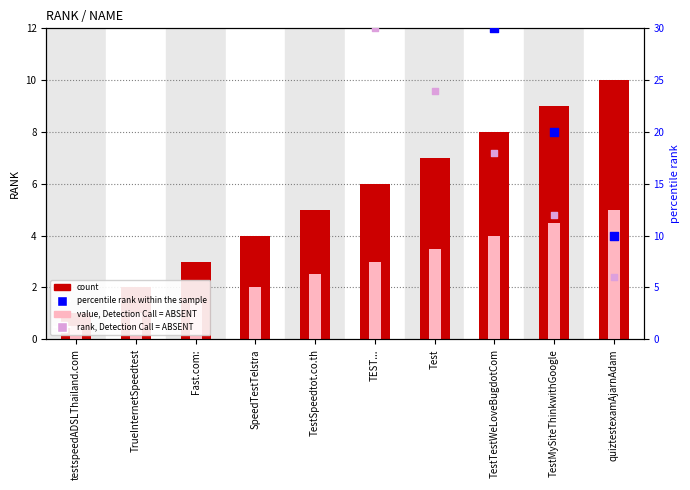

Is the value of count at testspeedADSLThailand.com greater than the value of value, Detection Call = ABSENT at quiztestexamAjarnAdam?

No